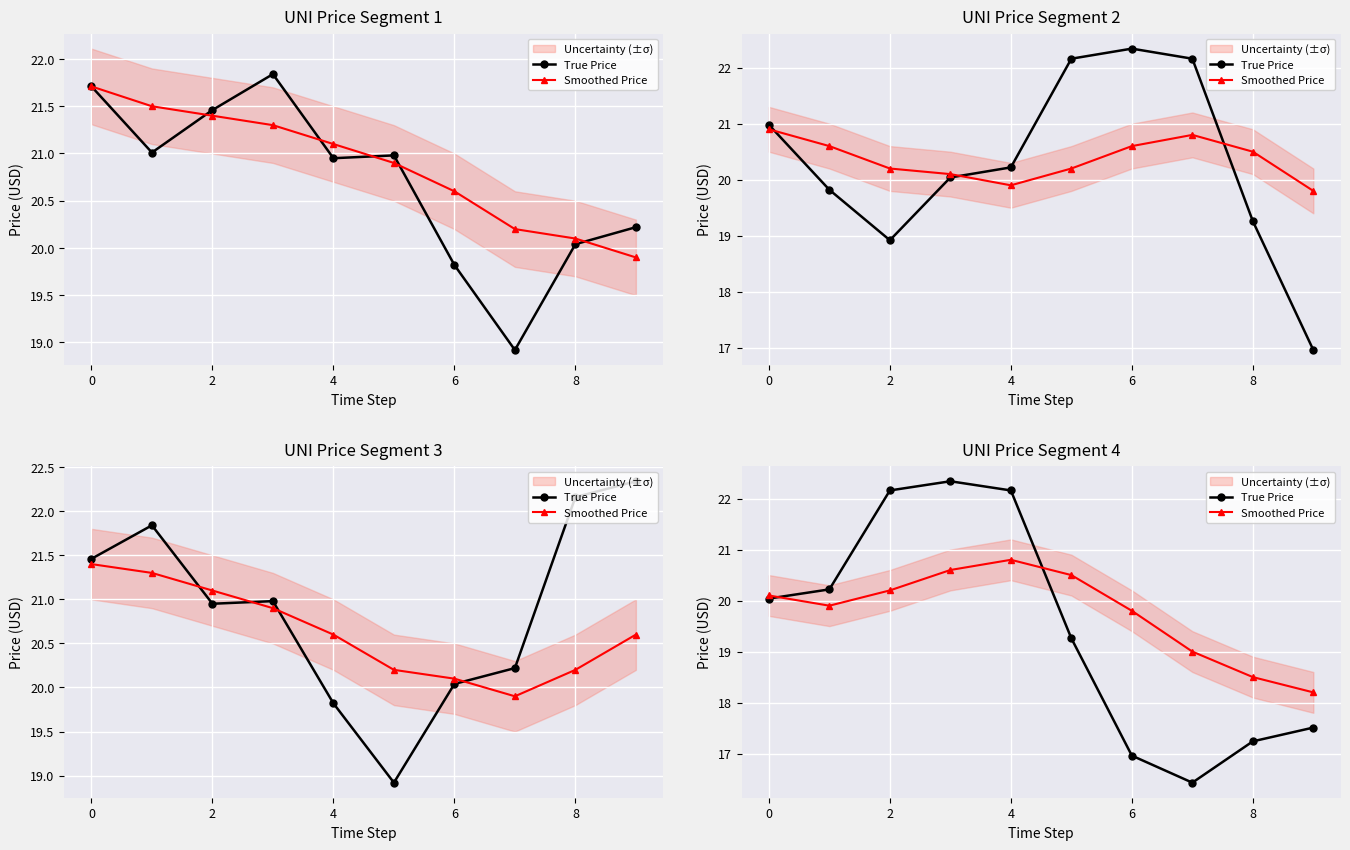

How many intersections are there between Smoothed Price and True Price?

2